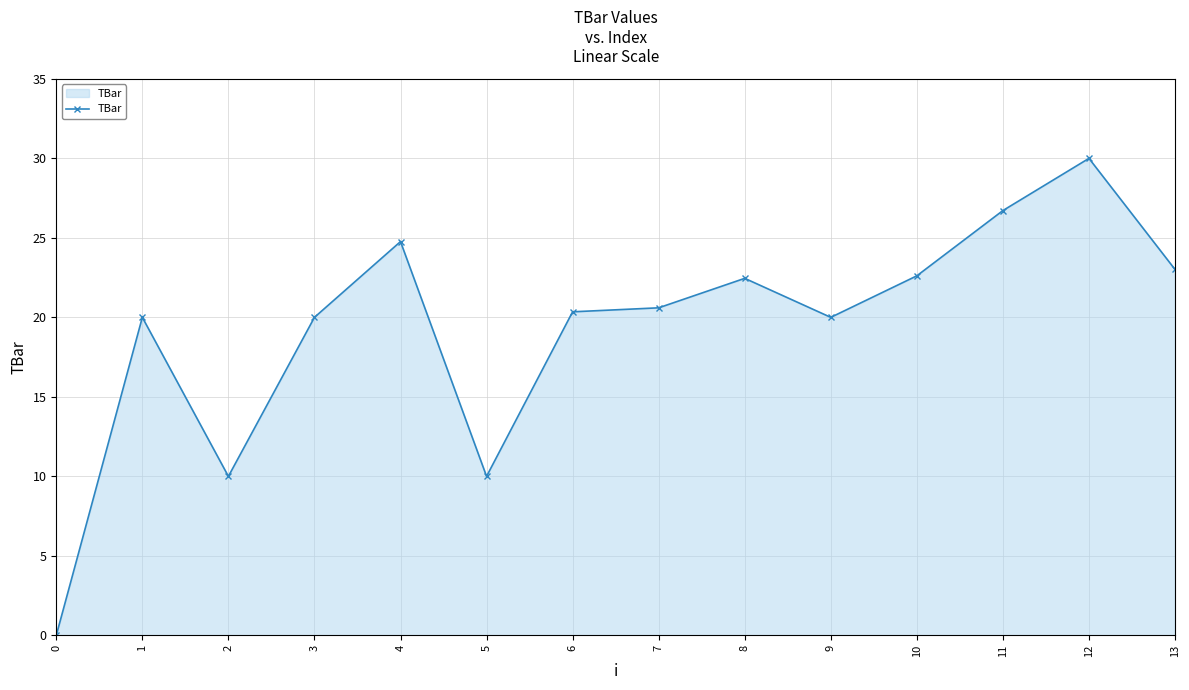

What is the difference between the maximum and second lowest values?

20.0